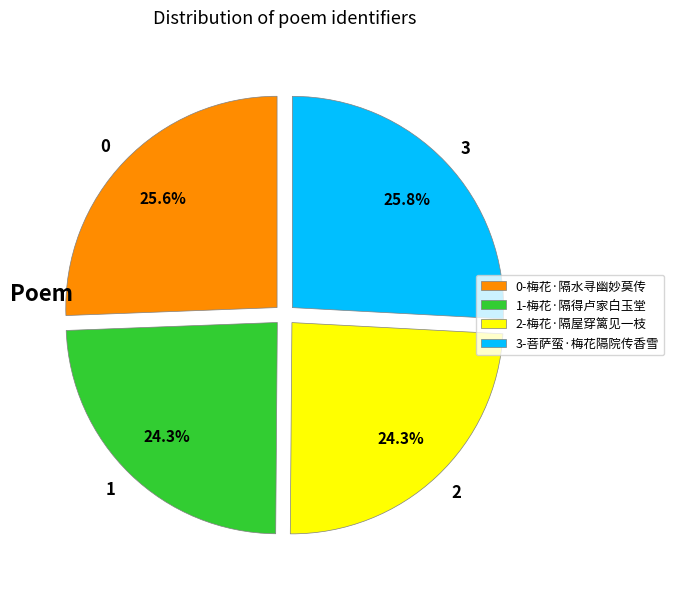

What is the ratio of the value at 2 to the value at 0?

0.9